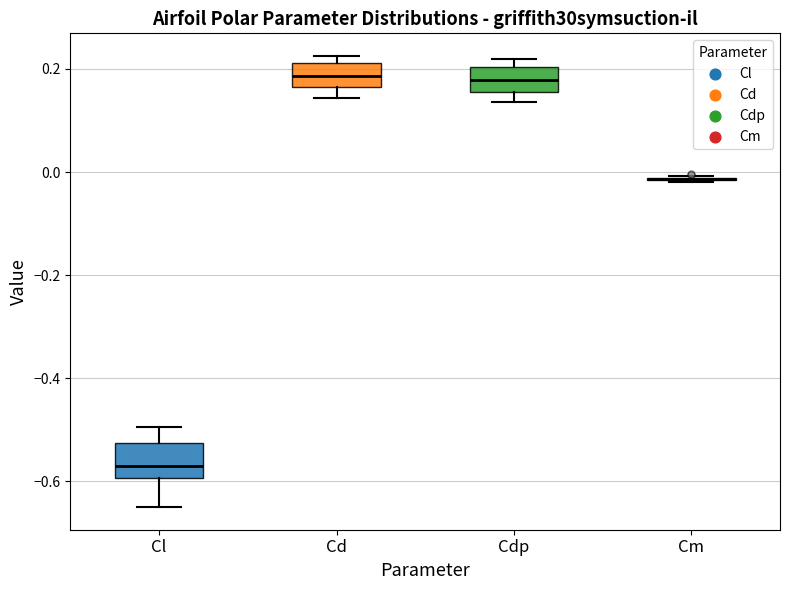

Reading left to right, transcribe this box plot: for each box, give where its median line is, the range the box spans, and where its two whiskers end, as read against the y-axis. The values are not printed on the chart, so give them approximately, as read against the axis.

Cl: median -0.58, box -0.60 to -0.52, whiskers -0.64 to -0.50
Cd: median 0.18, box 0.16 to 0.22, whiskers 0.14 to 0.22 (just above the box's upper edge)
Cdp: median 0.18, box 0.16 to 0.20, whiskers 0.14 to 0.22
Cm: box collapsed to a line at -0.02, whiskers -0.02 to 0.00